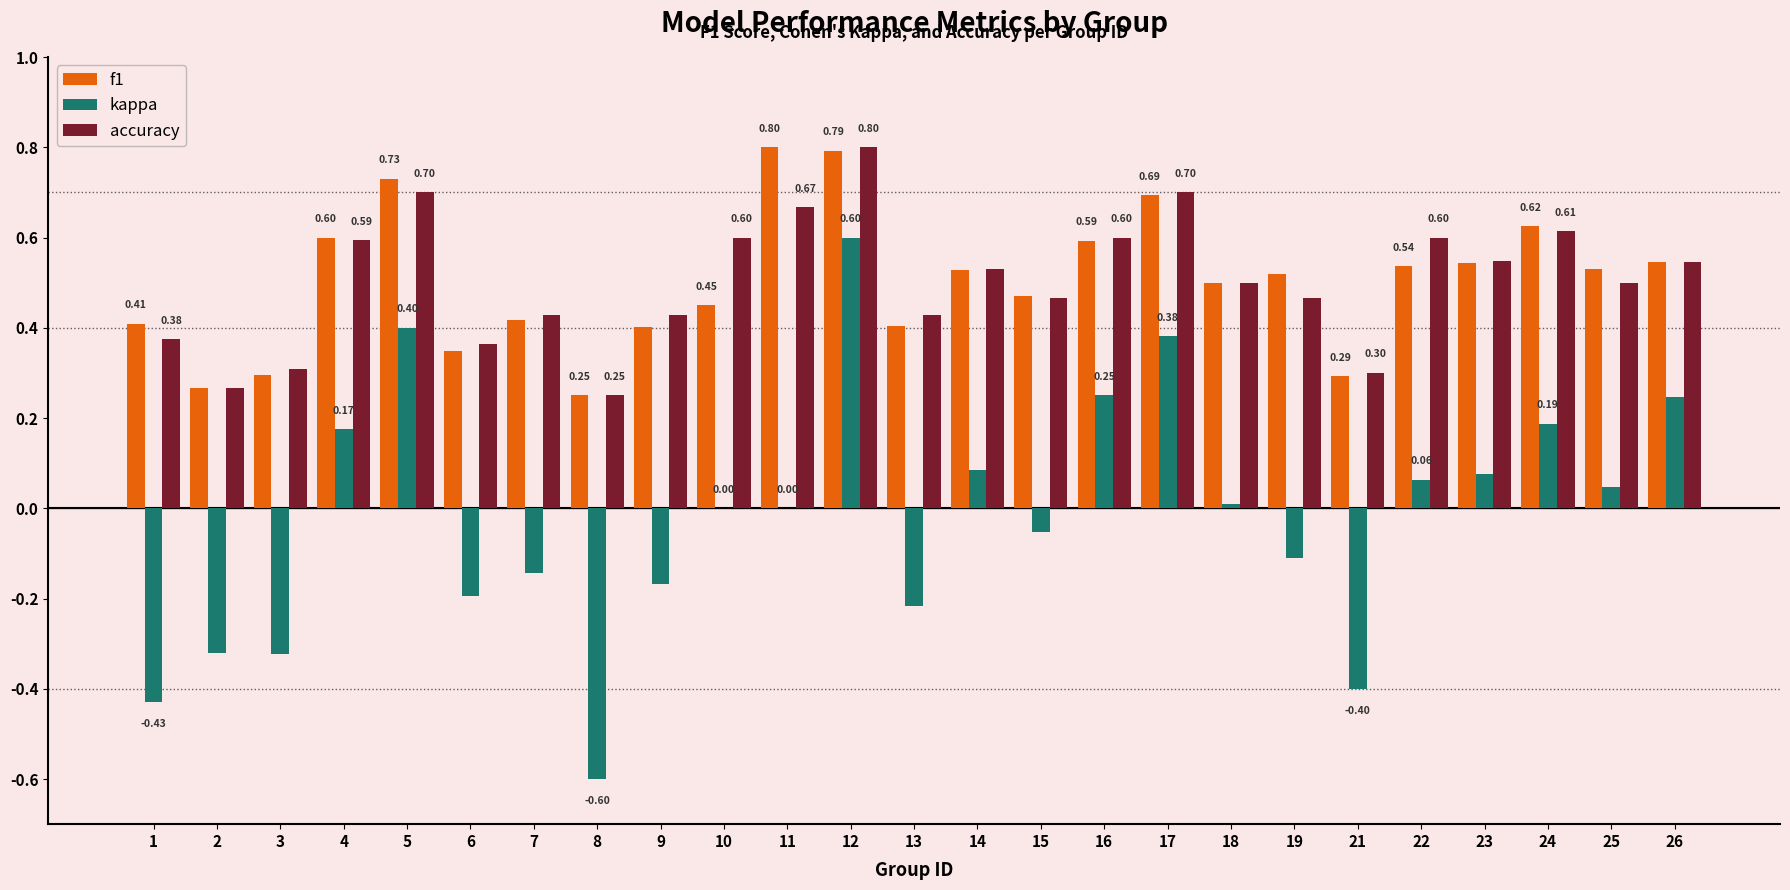

What is the sum of the accuracy values at 22 and 9?

1.0